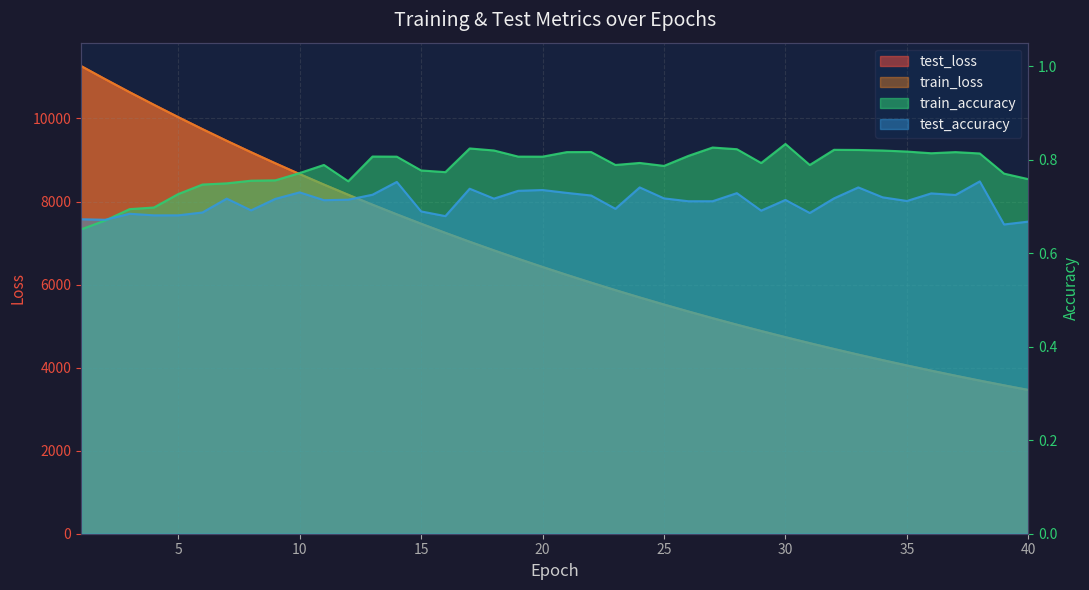

What is the total value across all series at 25?

11038.3